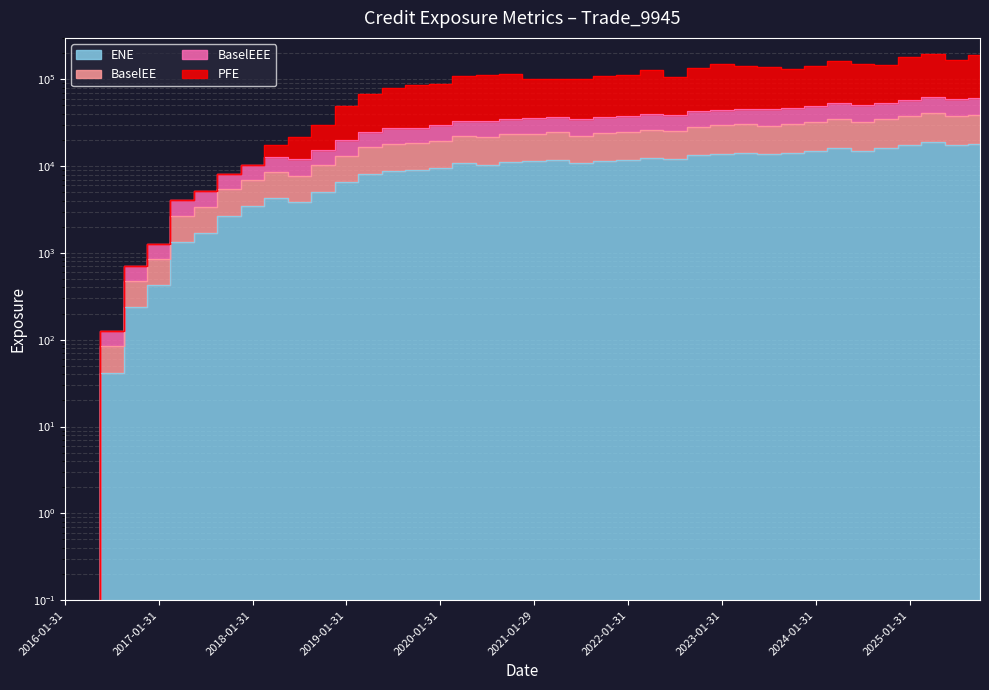

The PFE series shows 144772.2 at 2024-10-31. True or false?

True